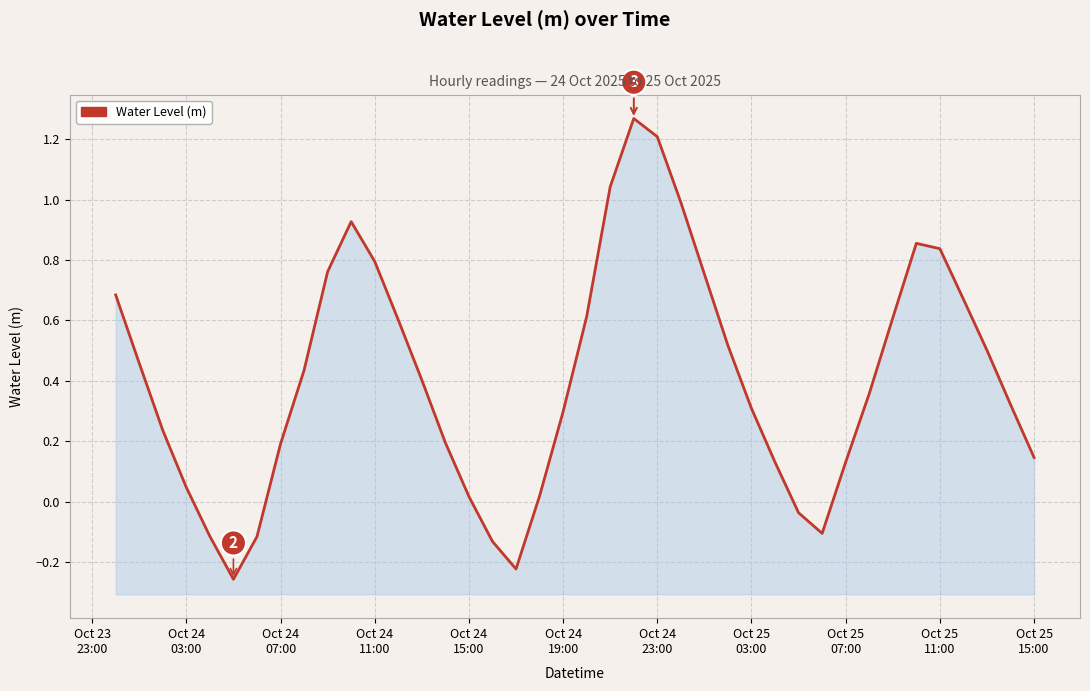

Is it true that the value at Oct 25 07:00 is 0.0?

False